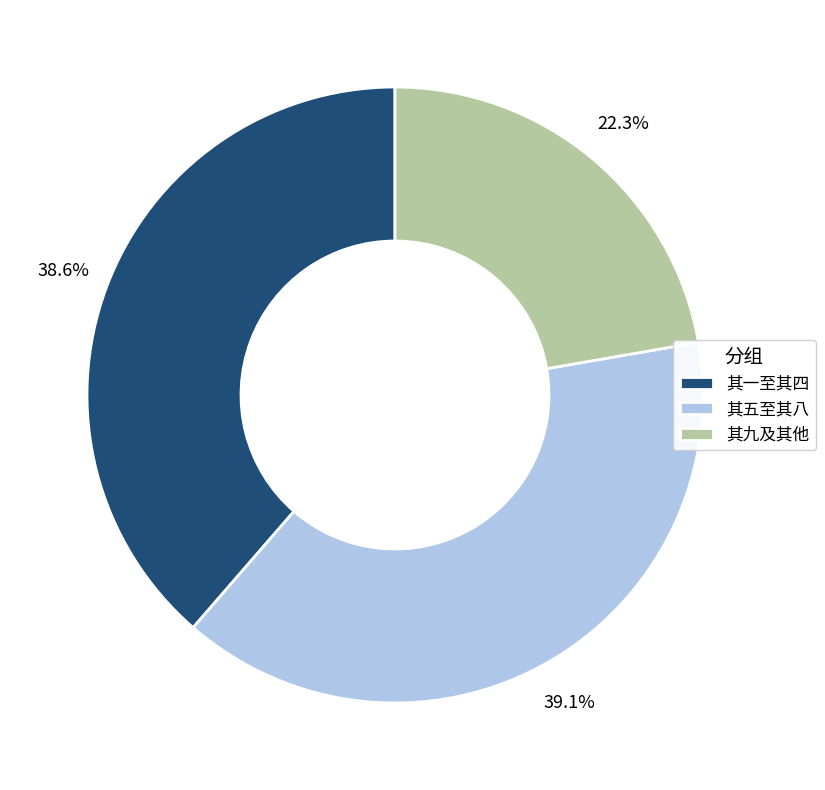

Is the sum of 其一至其四 and 其九及其他 greater than half?

Yes